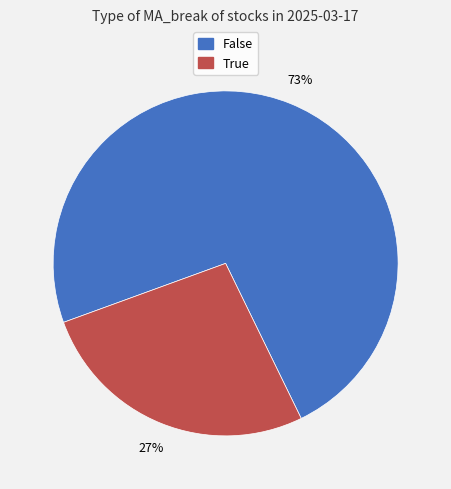

To the nearest percent, what portion does True represent?

27%